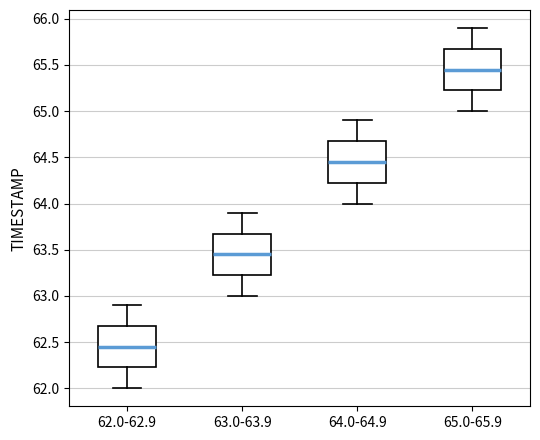

Reading left to right, read every box against the y-axis: the position of its median line, the range the box covers, and the ends of its whiskers. The values are not printed on the chart, so give them approximately, as read against the axis.

62.0-62.9: median 62.45, box 62.25 to 62.70, whiskers 62.00 to 62.90
63.0-63.9: median 63.45, box 63.25 to 63.70, whiskers 63.00 to 63.90
64.0-64.9: median 64.45, box 64.25 to 64.70, whiskers 64.00 to 64.90
65.0-65.9: median 65.45, box 65.25 to 65.70, whiskers 65.00 to 65.90